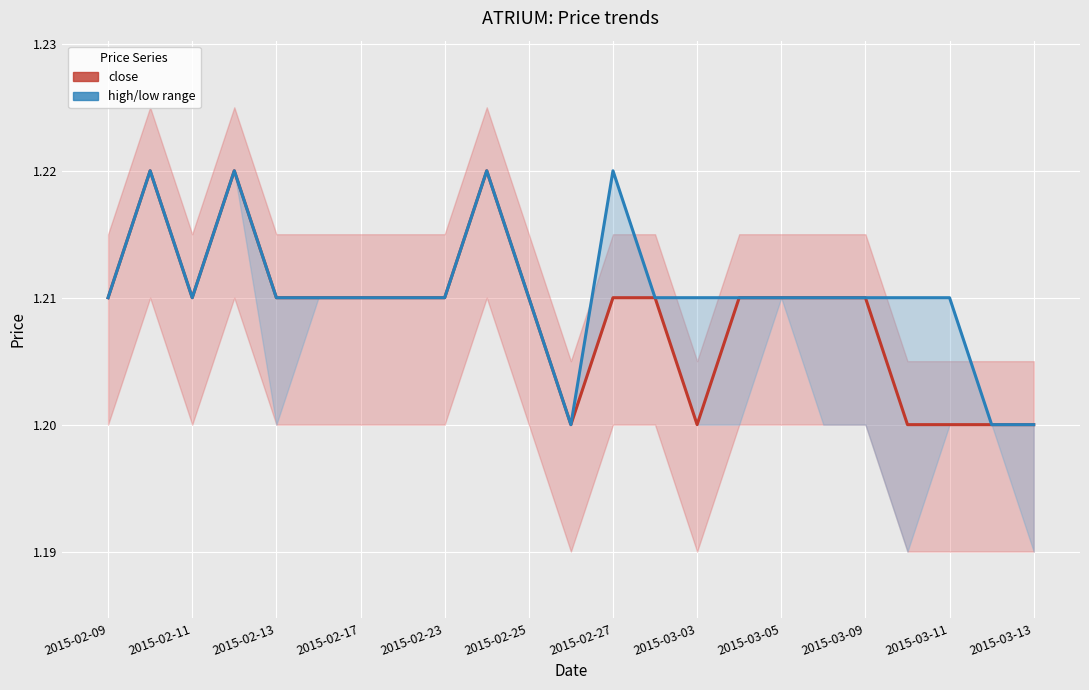

The high series shows 2.1 at 2015-03-13. True or false?

False